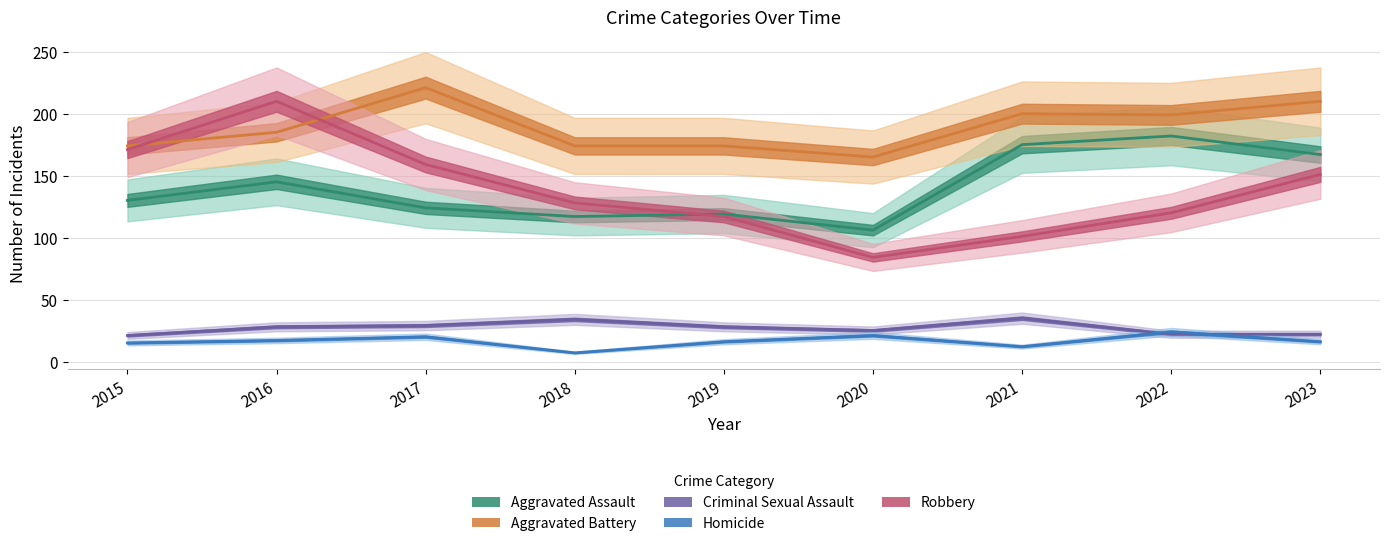

List the series in order of their peak value, lowest first.

Homicide, Criminal Sexual Assault, Aggravated Assault, Robbery, Aggravated Battery